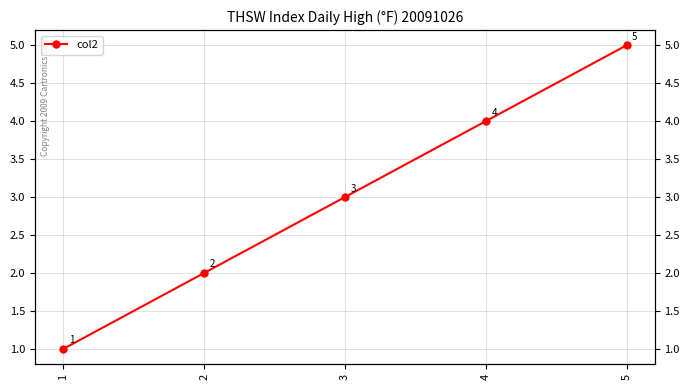

Rank the categories by value from lowest to highest.

1, 2, 3, 4, 5